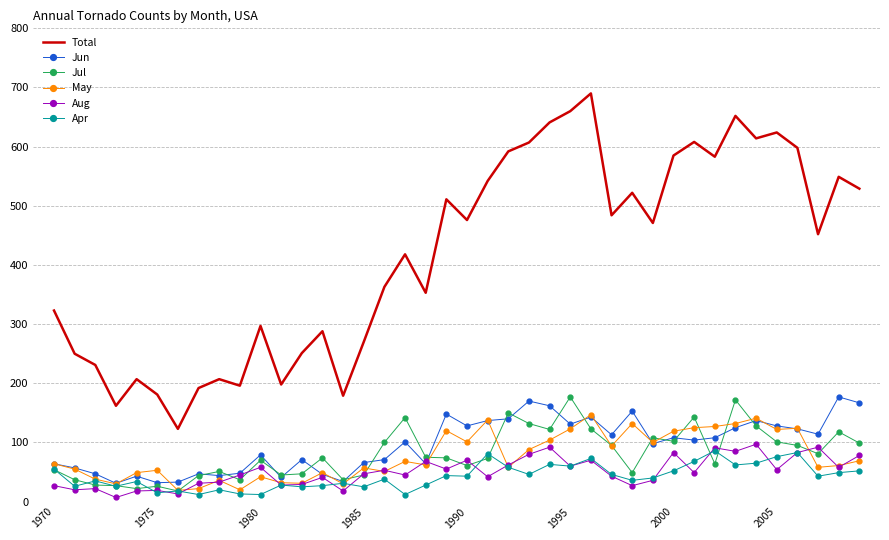

Which series has the largest total across all categories?

Total